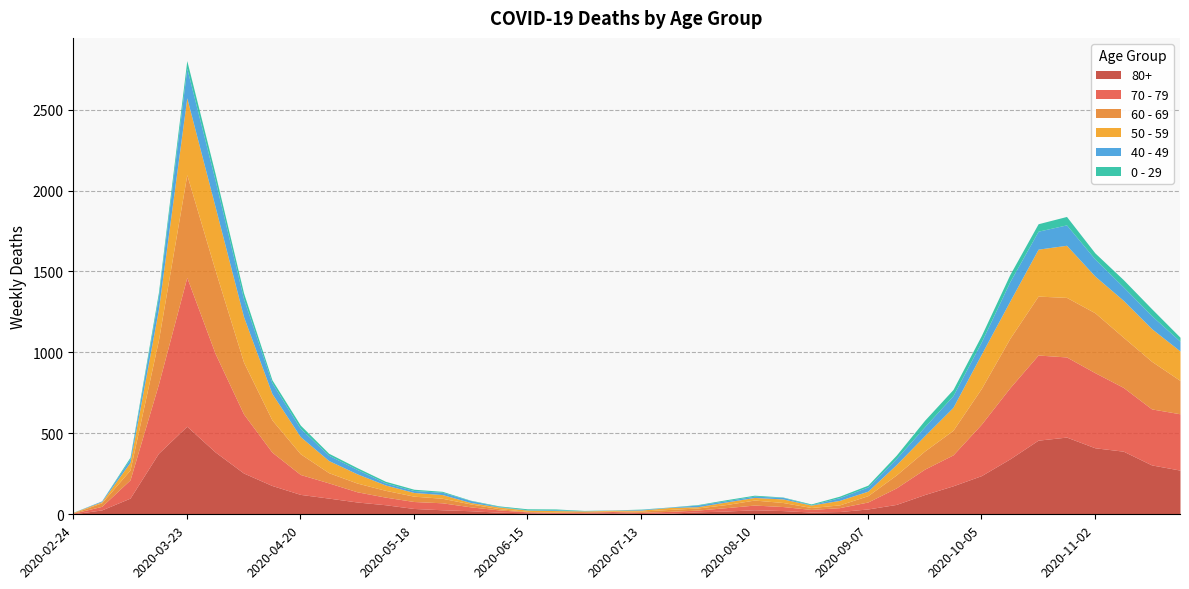

What is the difference between the highest and lowest values at 2020-10-26?

443